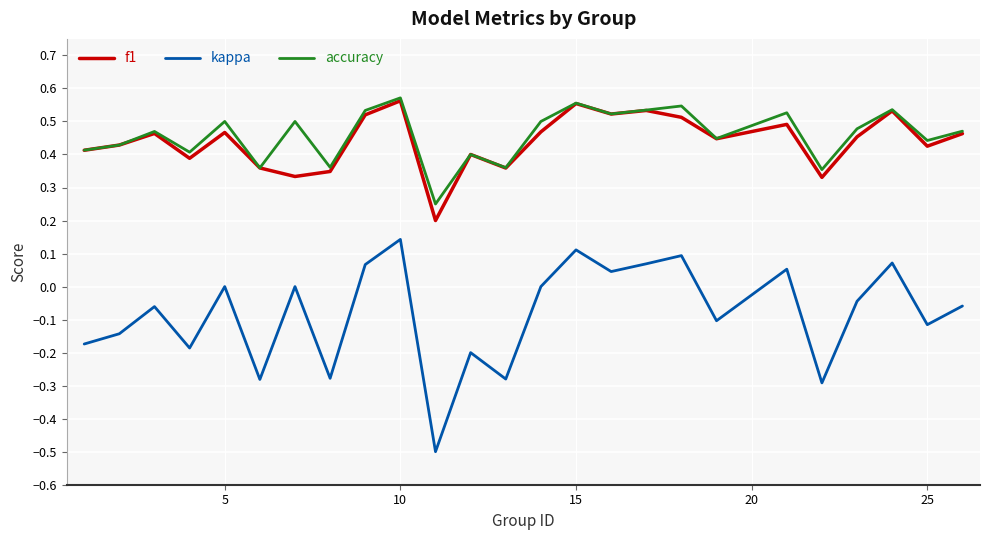

What is the minimum value shown in the chart?

-0.5